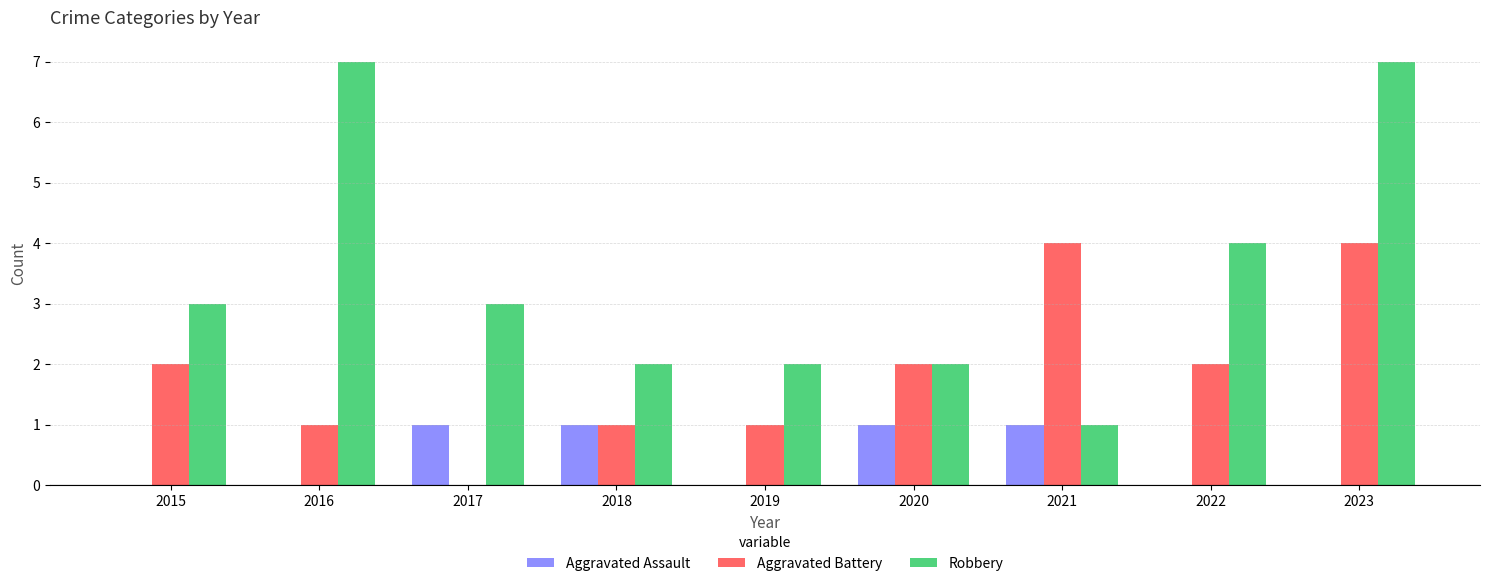

What is the sum of all Robbery values?

31